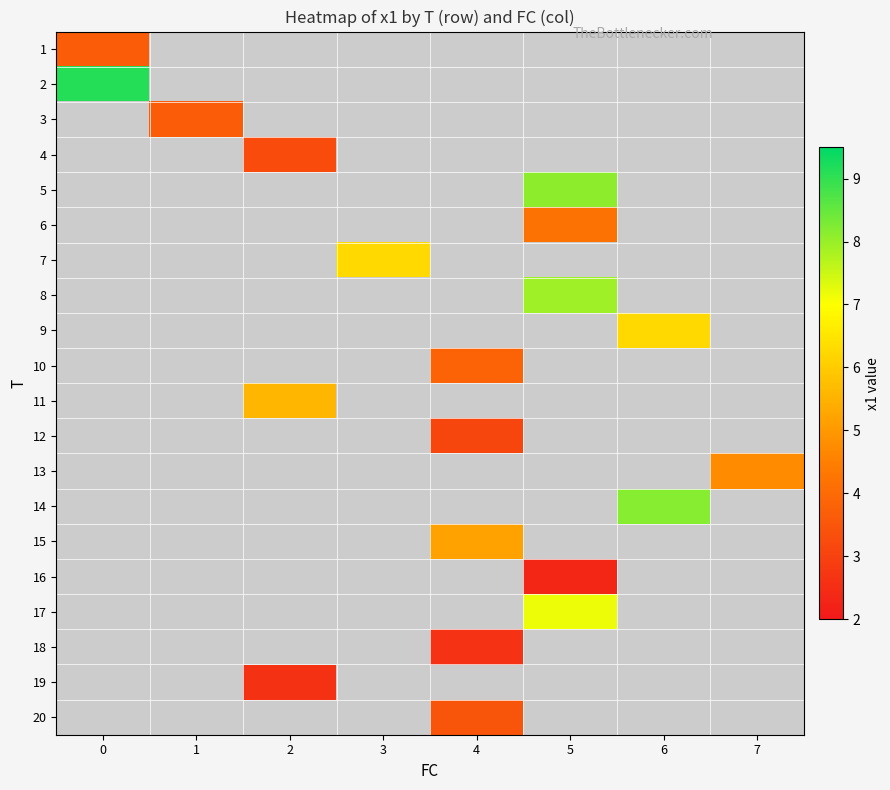

What is the smallest value displayed?

2.3